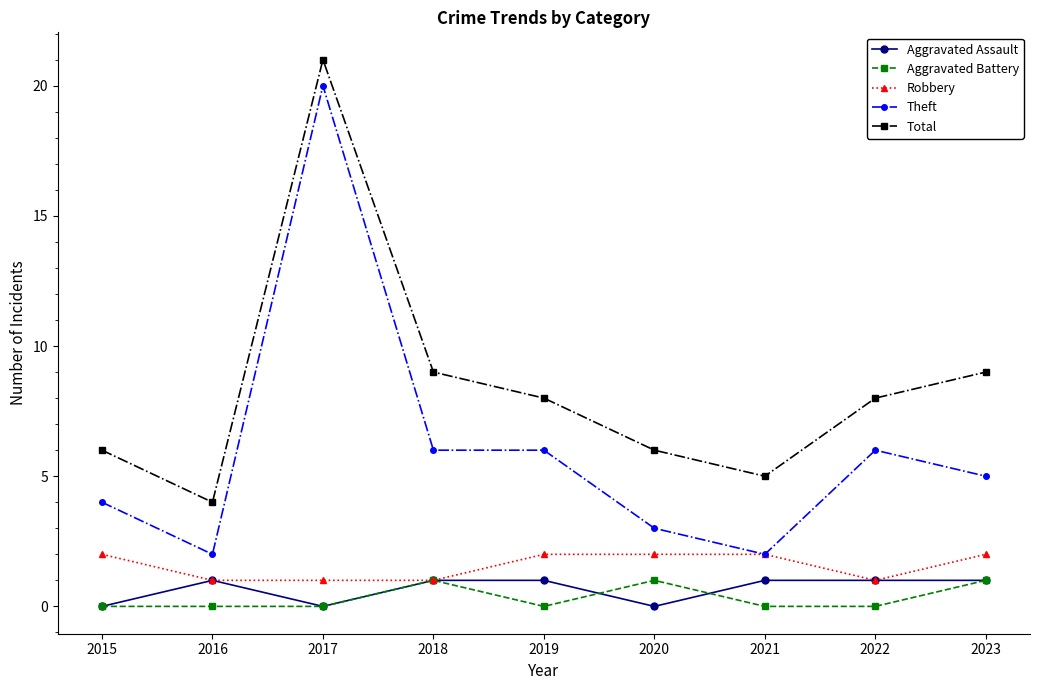

What is the sum of the Aggravated Battery values at 2020 and 2022?

1